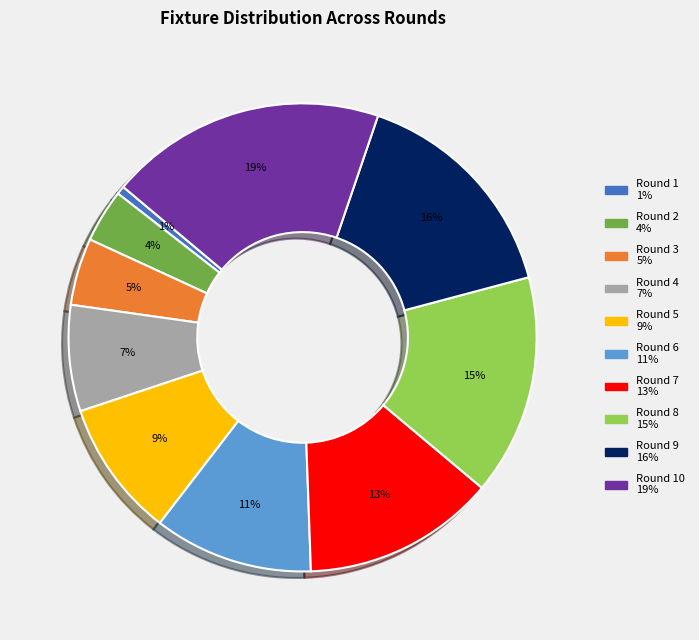

To the nearest percent, what is the average slice percentage?

10%